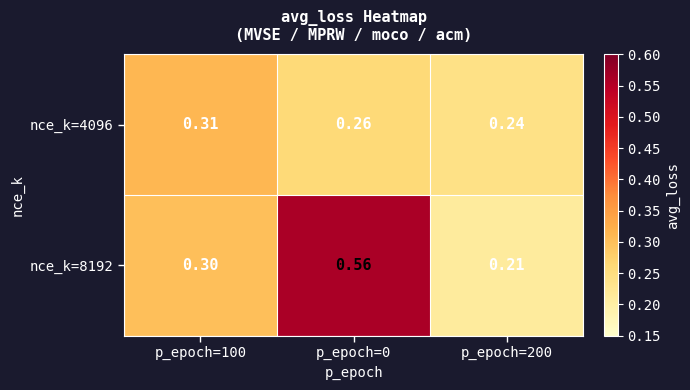

Rank the series by their average value, from lowest to highest.

nce_k=4096, nce_k=8192